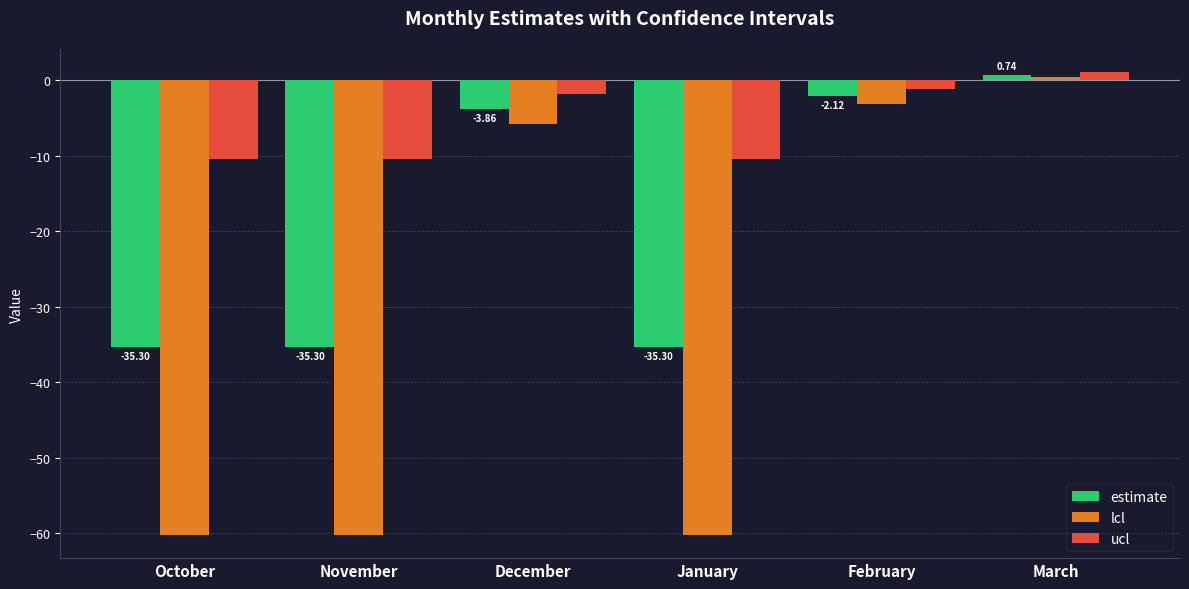

Reading left to right, extract all data points from this chart.

estimate: -35.3	-35.3	-3.9	-35.3	-2.1	0.7
lcl: -60.2	-60.2	-5.8	-60.2	-3.1	0.4
ucl: -10.4	-10.4	-1.9	-10.4	-1.1	1.1